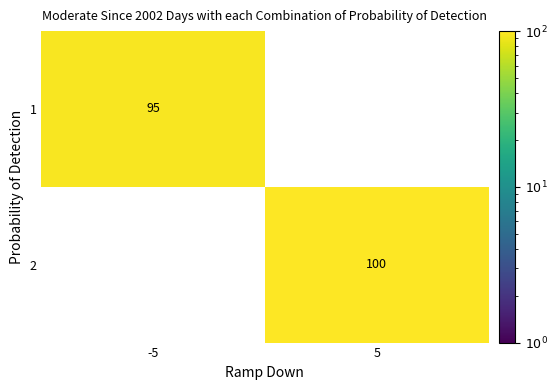

Reading right to left, what are all the values shown in this chart?

1: 5=0	-5=95
2: 5=100	-5=0